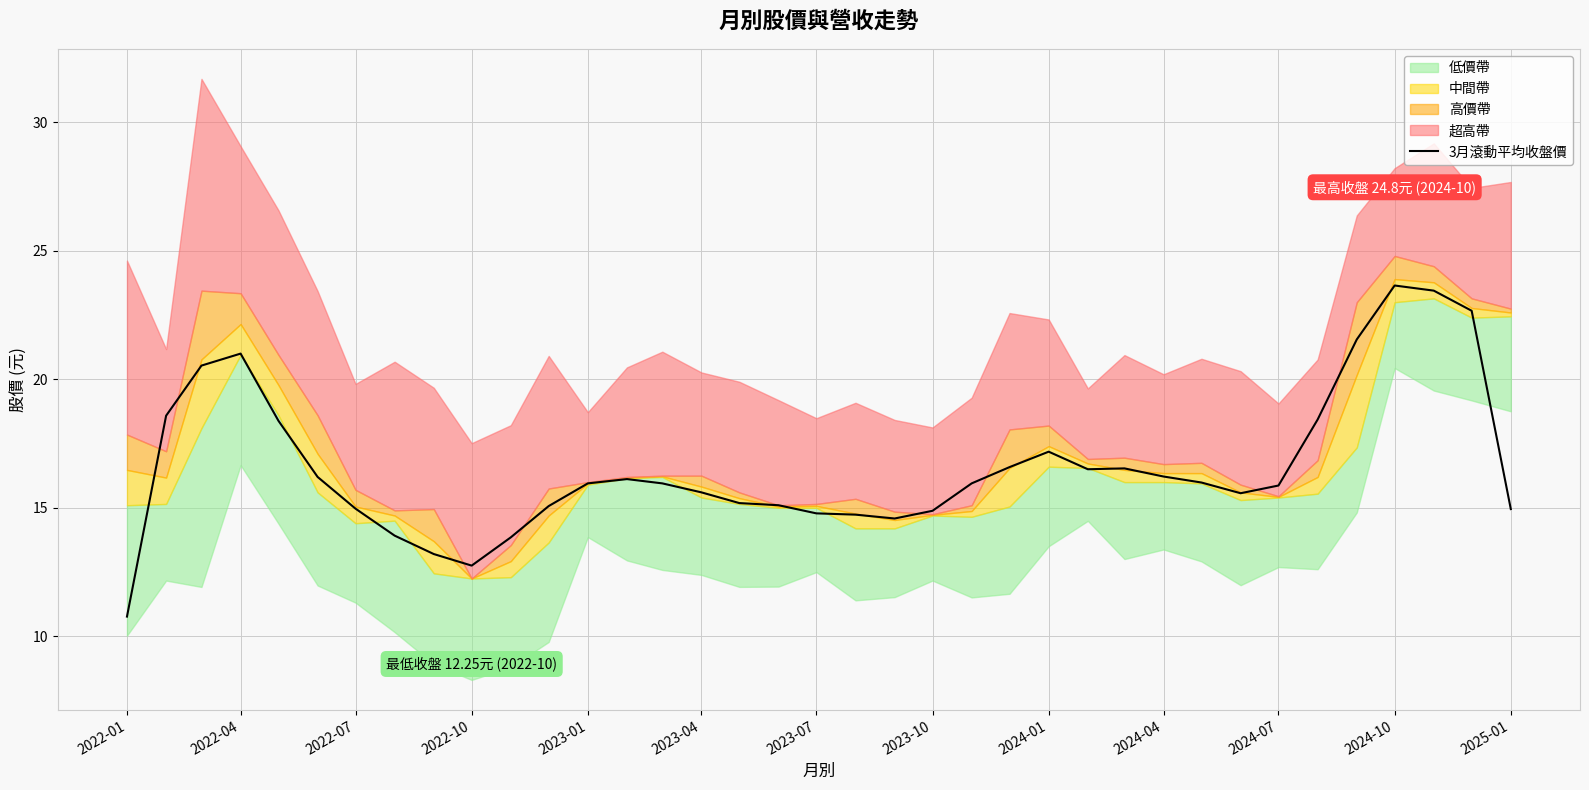

How many lines are shown in the chart?

1